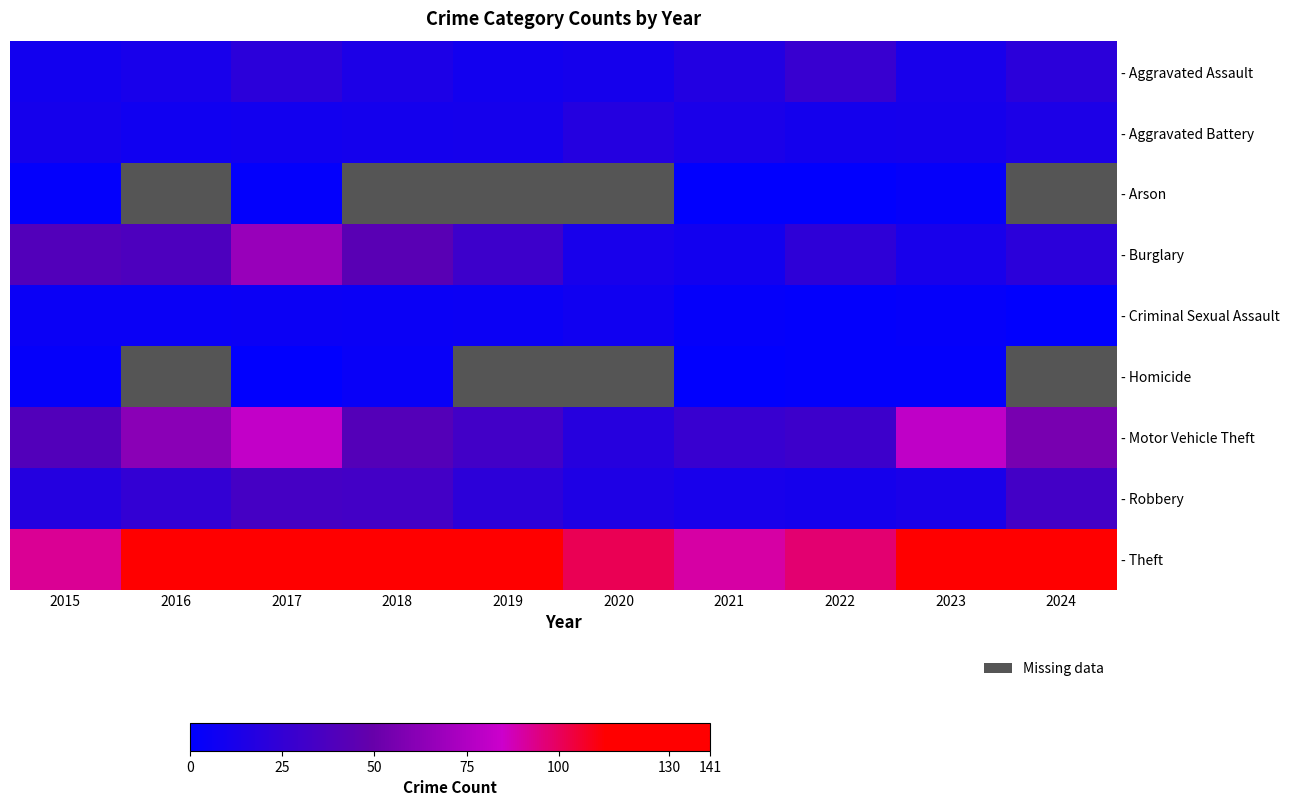

What is the total value across all series at 2022?

203.0